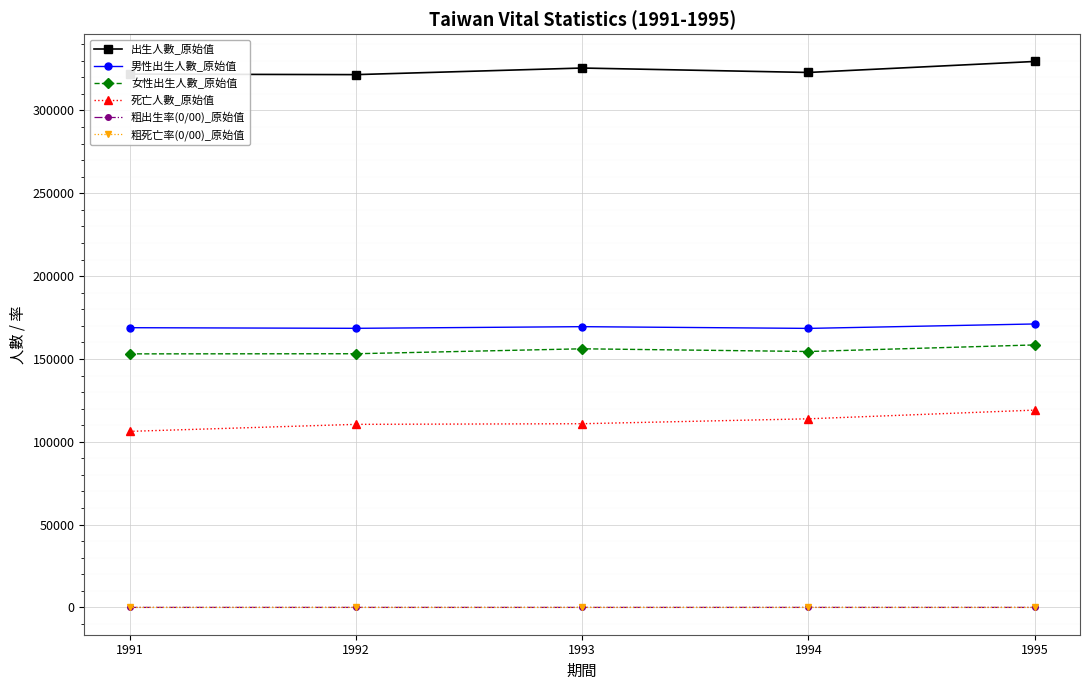

Which series has the largest range (max minus min)?

死亡人數_原始值